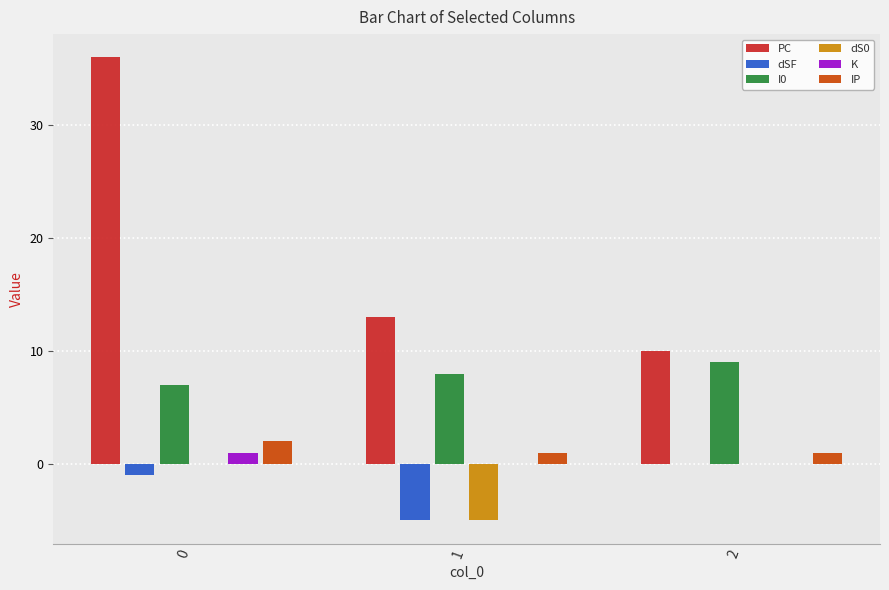

What is the sum of all dS0 values?

-5